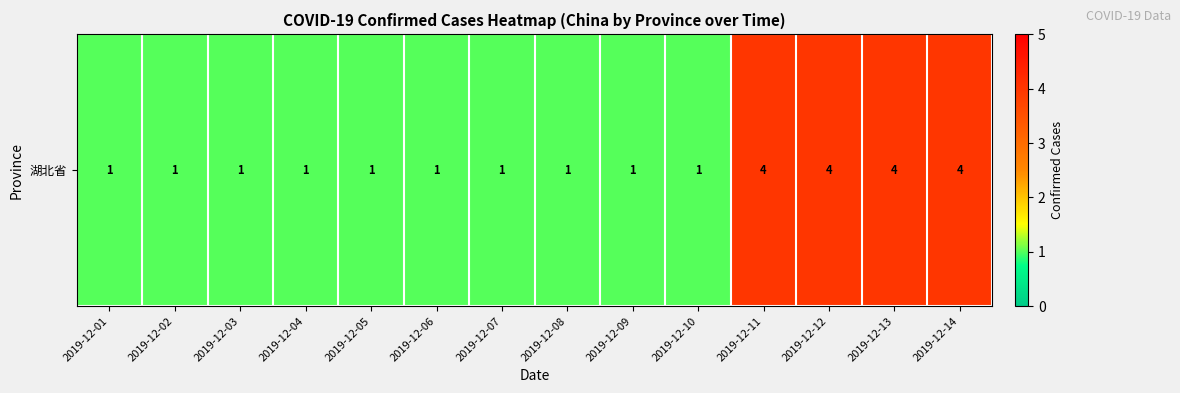

Reading right to left, list all the values displayed in this chart.

4	4	4	4	1	1	1	1	1	1	1	1	1	1